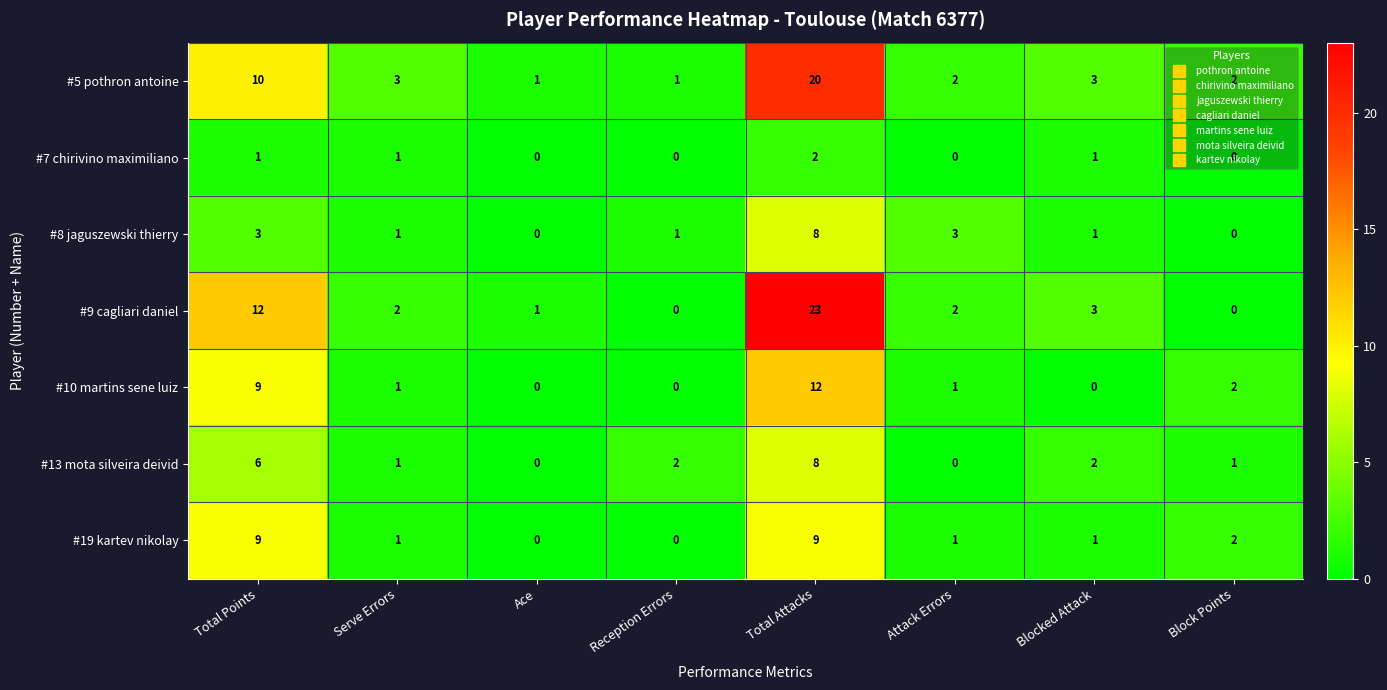

Count the number of categories in the chart.

8